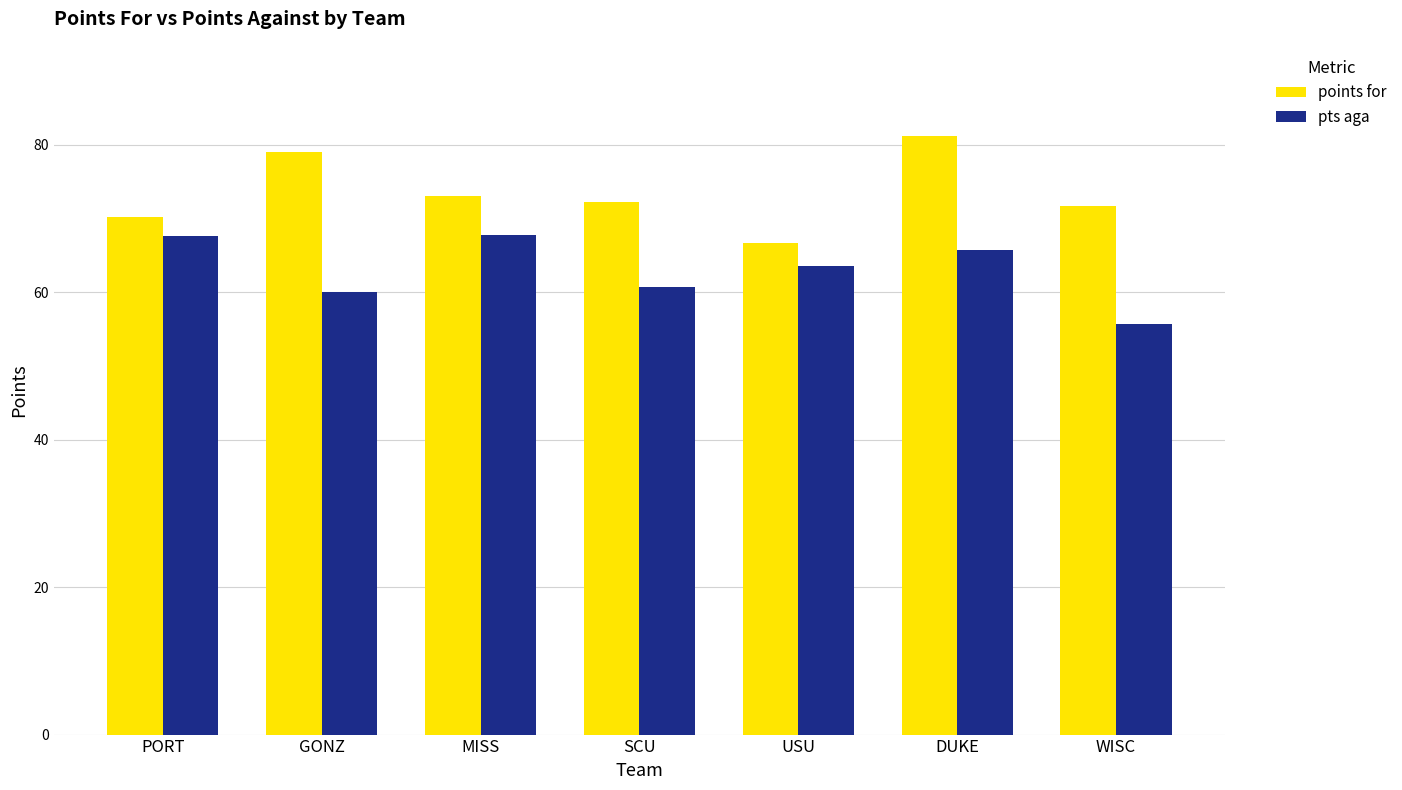

What is the sum of all pts aga values?

441.2